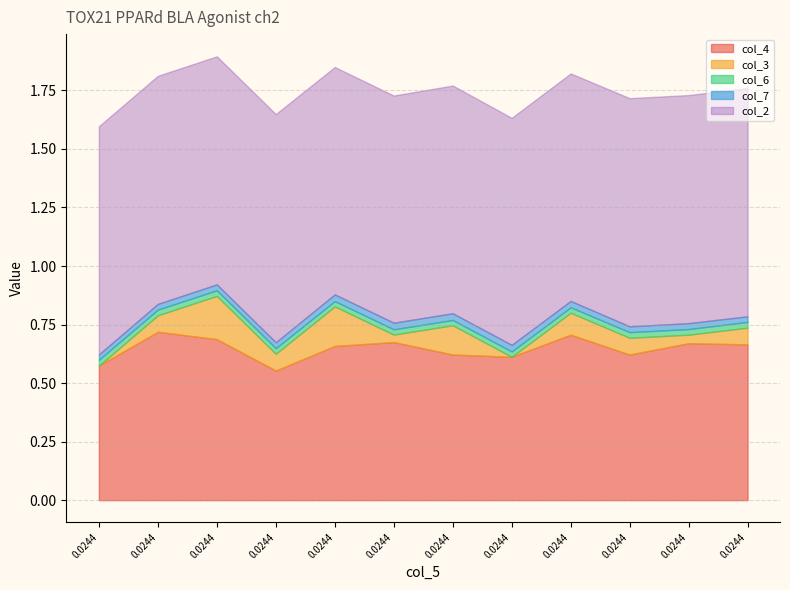

Which has a higher value, 3 or 2?

2